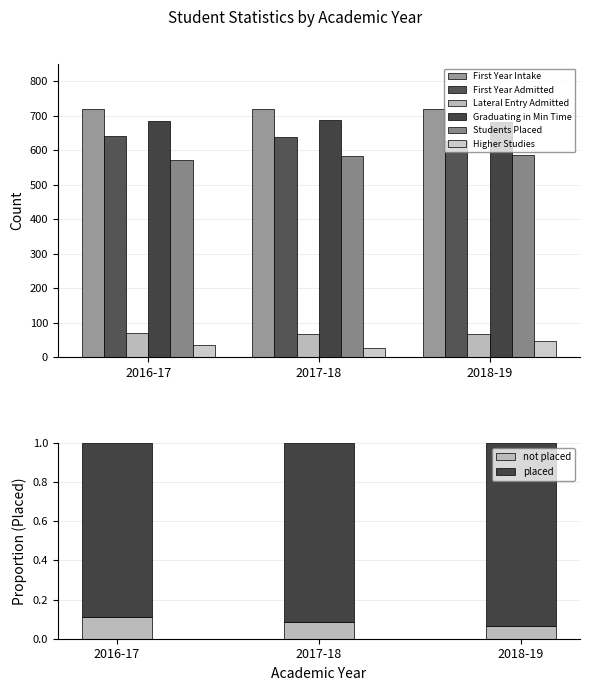

What value does the First Year Intake series have at 2018-19?

720